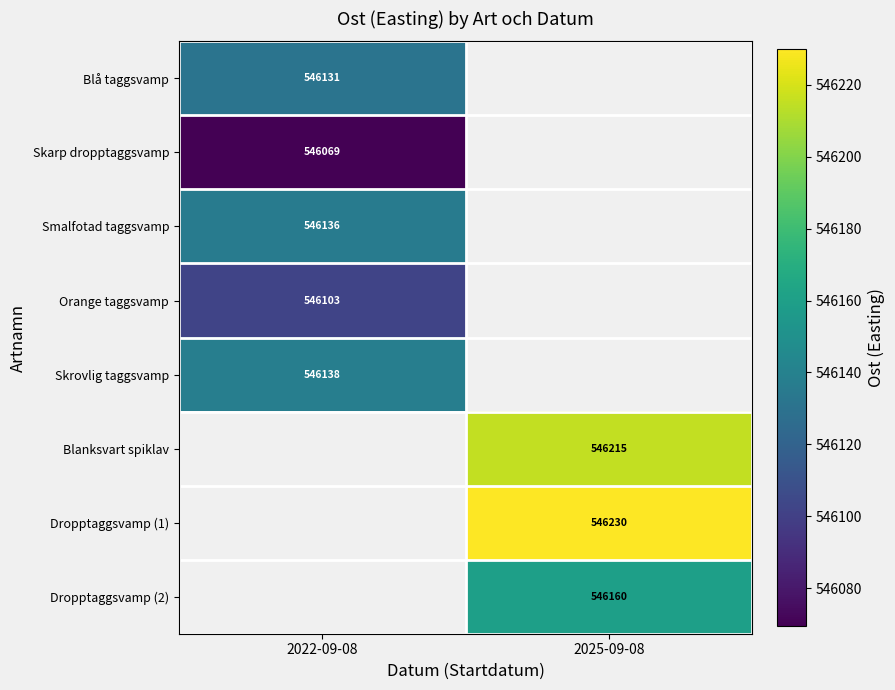

Which category has the lowest value across all series?

2022-09-08